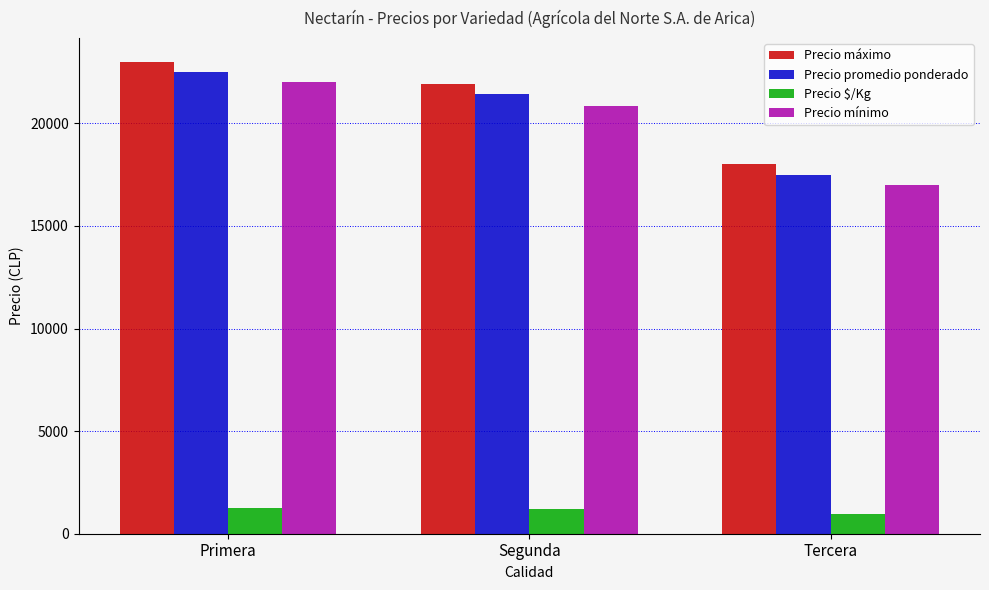

Does the chart contain stacked bars?

No